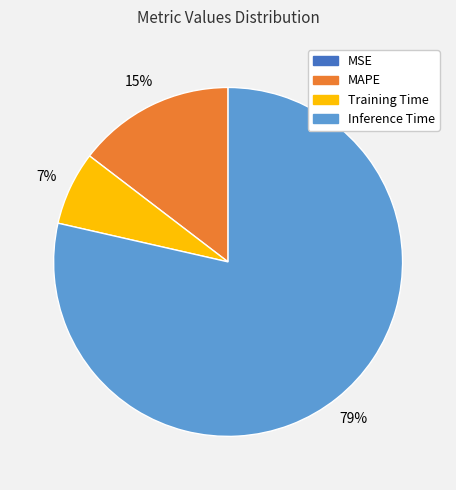

Is it true that Inference Time is 79% of the pie?

True